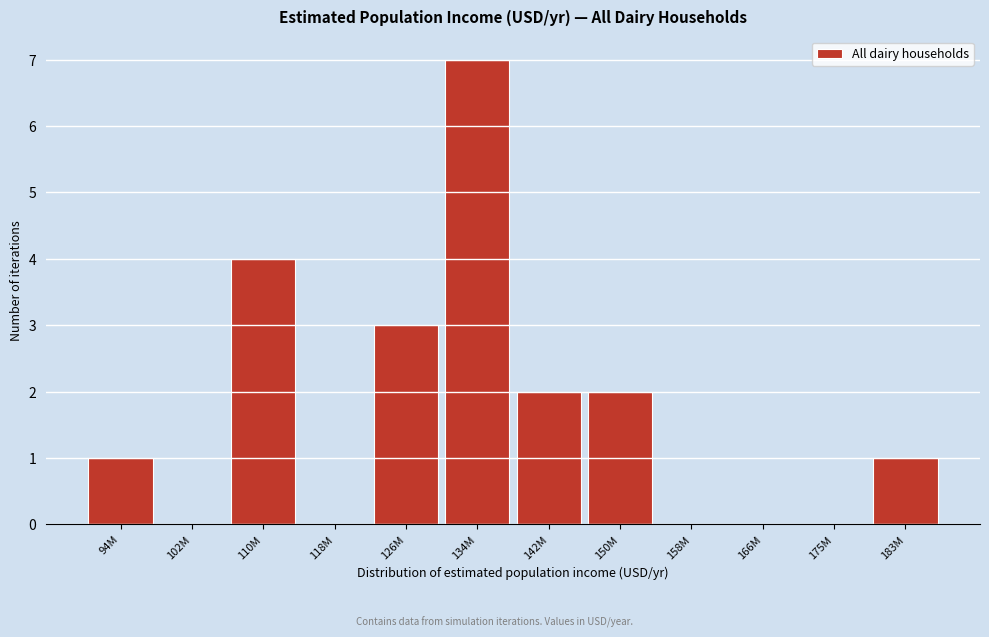

Reading right to left, extract all data points from this chart.

183M=1	175M=0	166M=0	158M=0	150M=2	142M=2	134M=7	126M=3	118M=0	110M=4	102M=0	94M=1